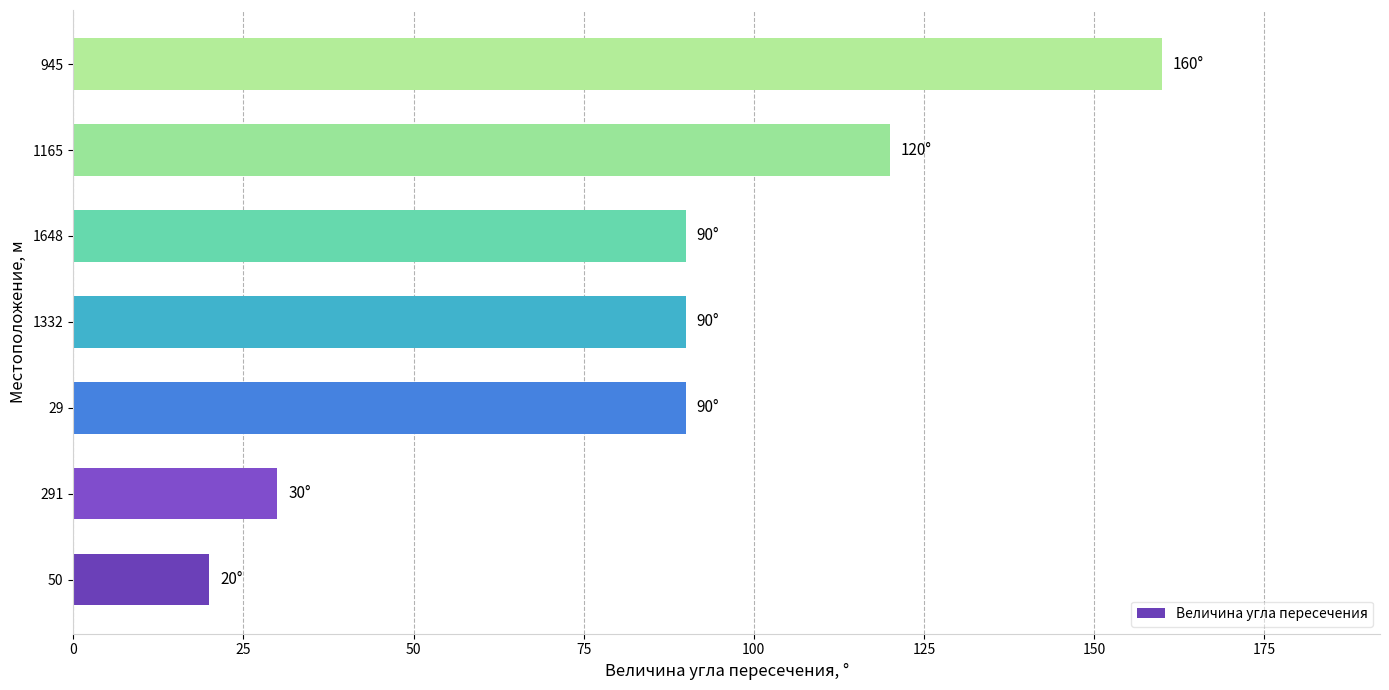

What is the sum of all values?

600